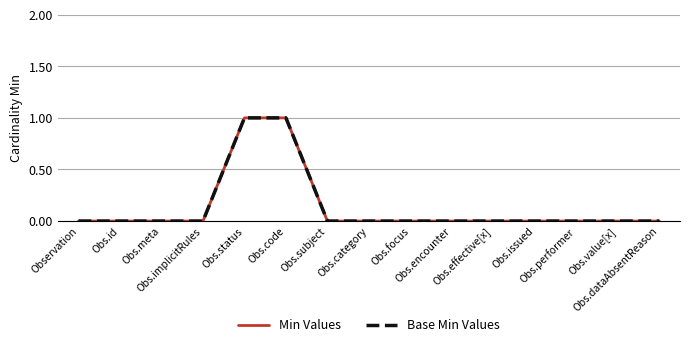

Does the chart display data point markers on the line(s)?

No